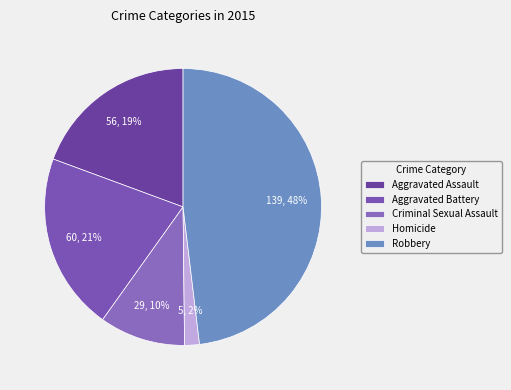

Count the number of slices in the pie.

5